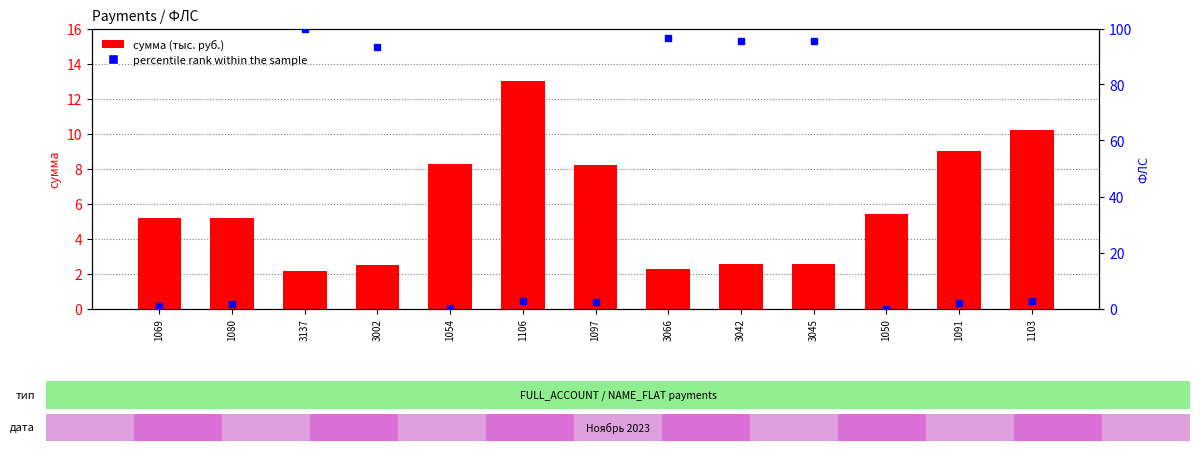

What is the difference between the highest and lowest values at 1080?

3.7